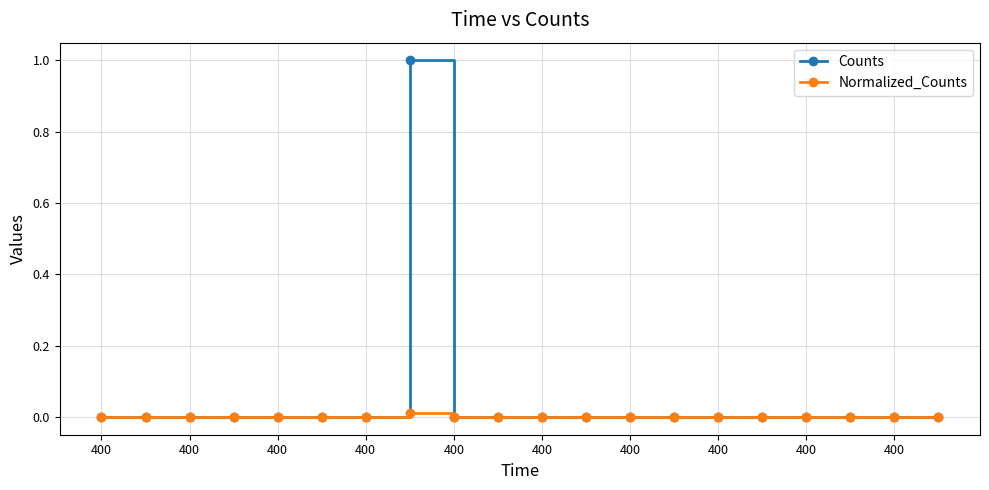

Does the chart display data point markers on the line(s)?

Yes